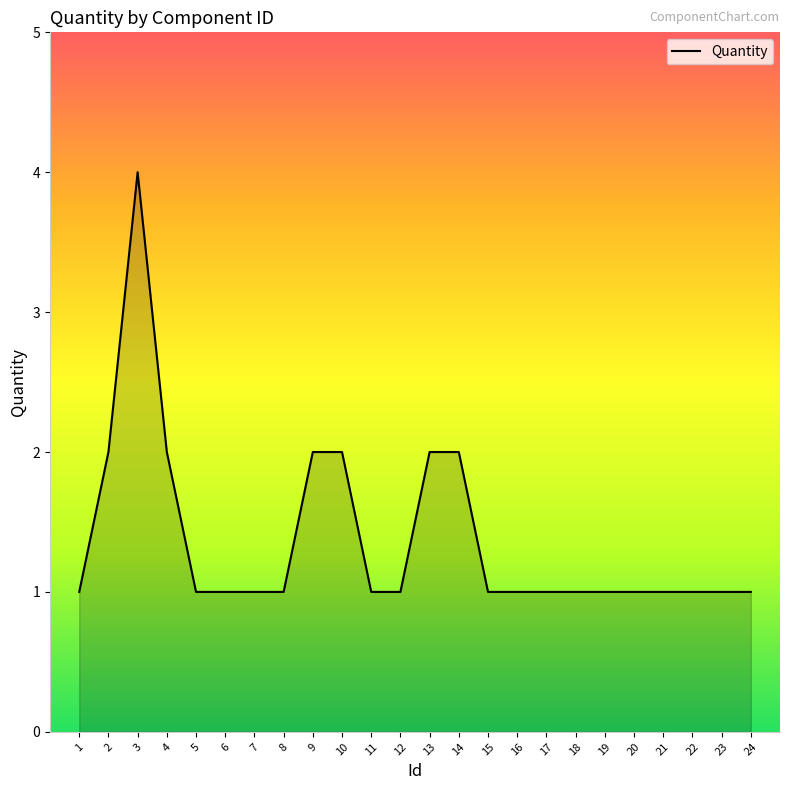

At which category does the chart reach its peak across all series?

3